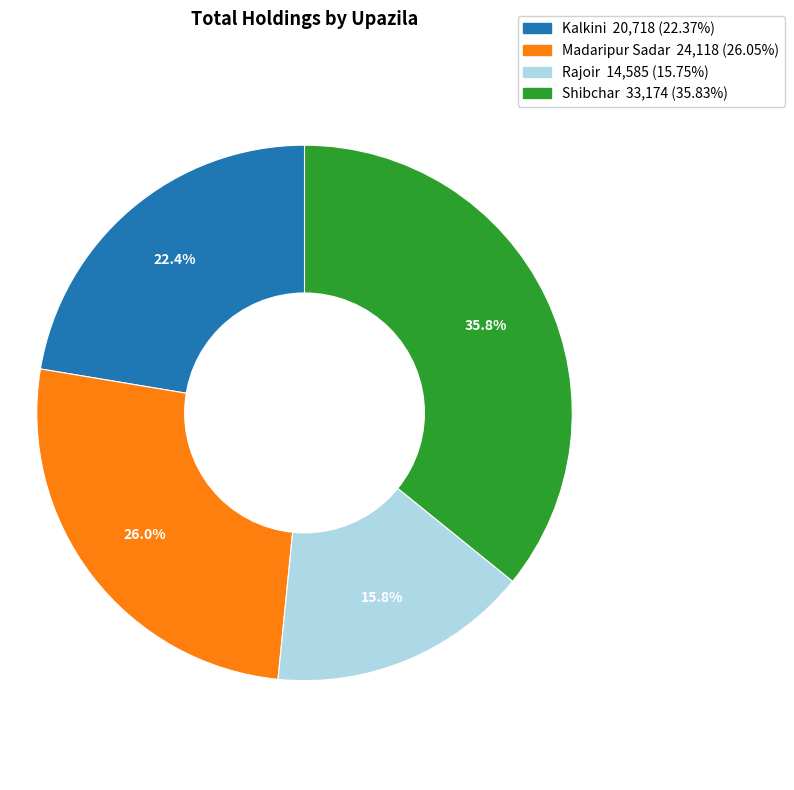

What percentage is NOT represented by Kalkini?

77.6%